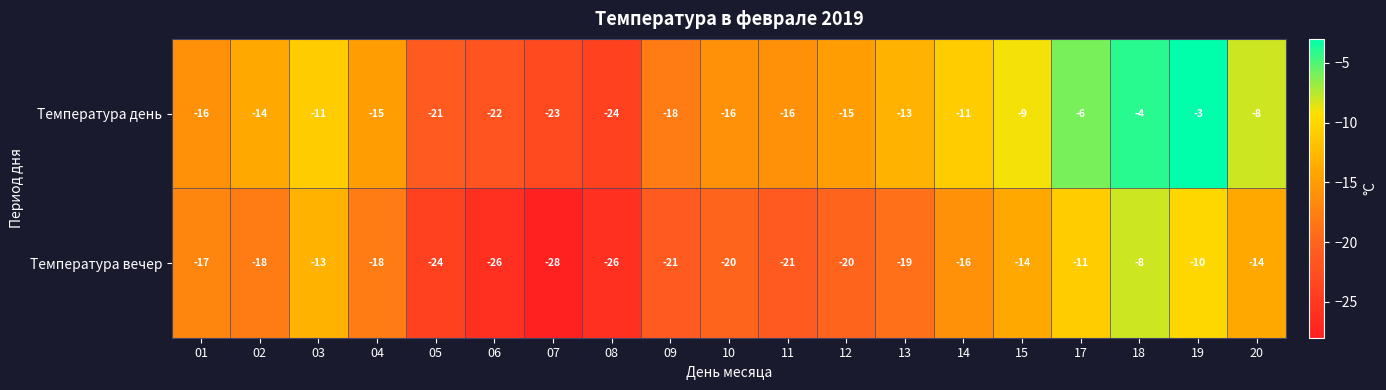

How many series are shown in this chart?

2